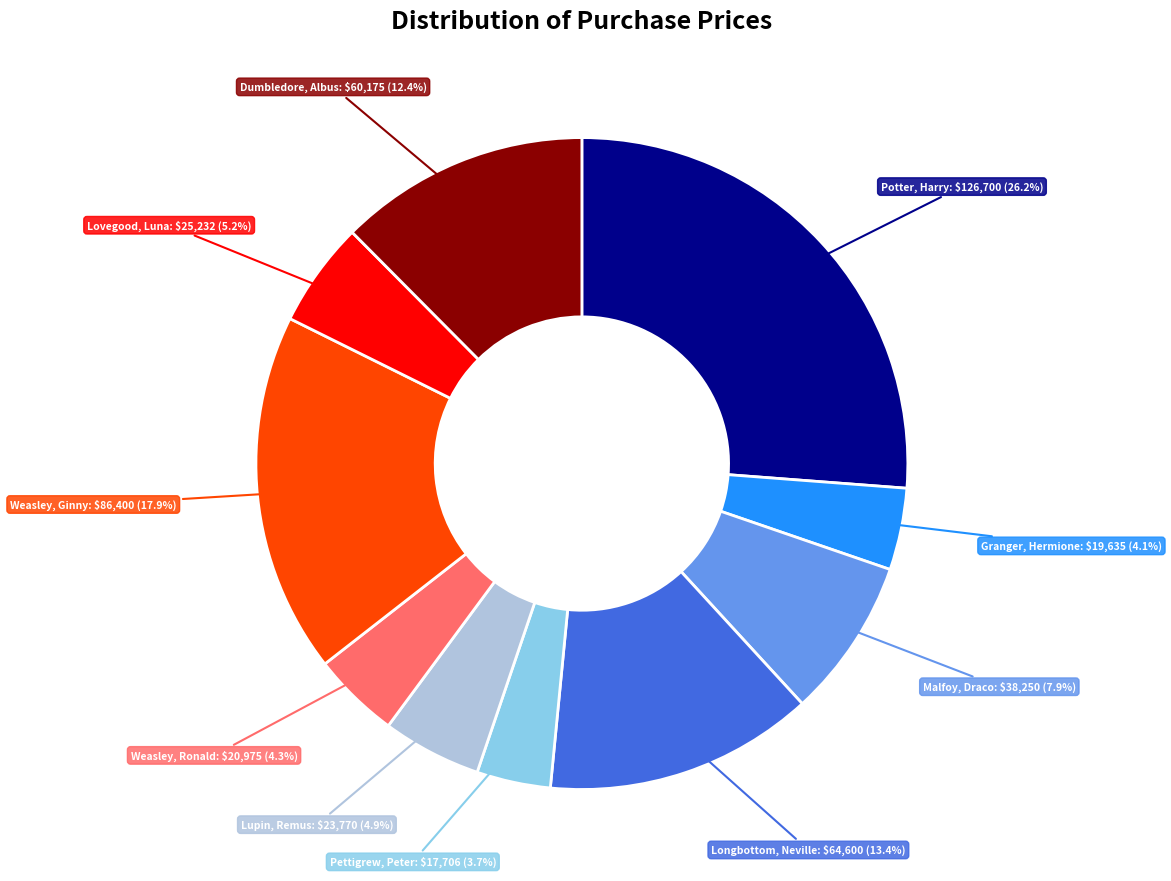

Does any single category account for the majority?

No